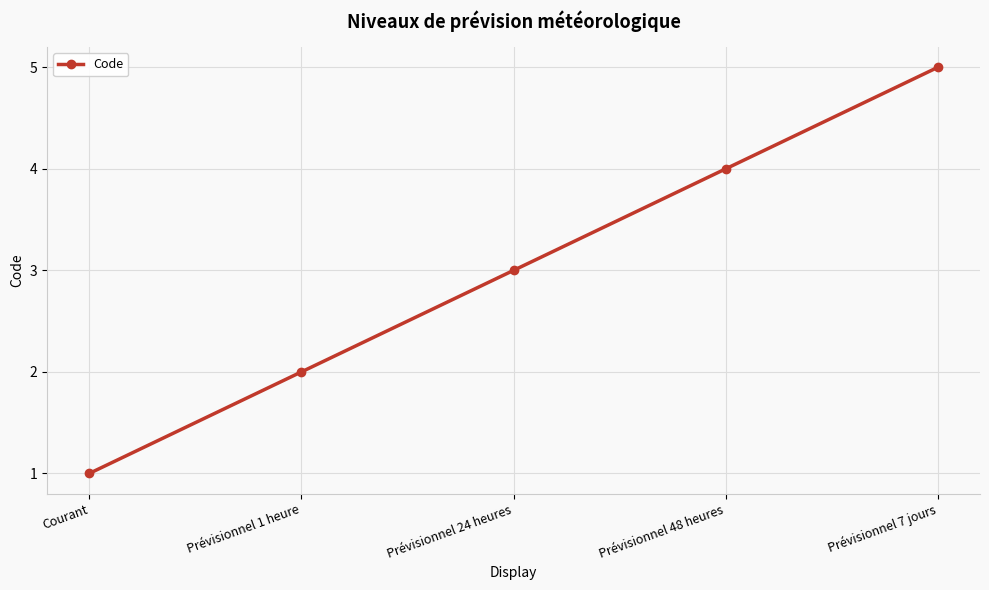

The chart shows a value of 6 at Prévisionnel 48 heures. True or false?

False